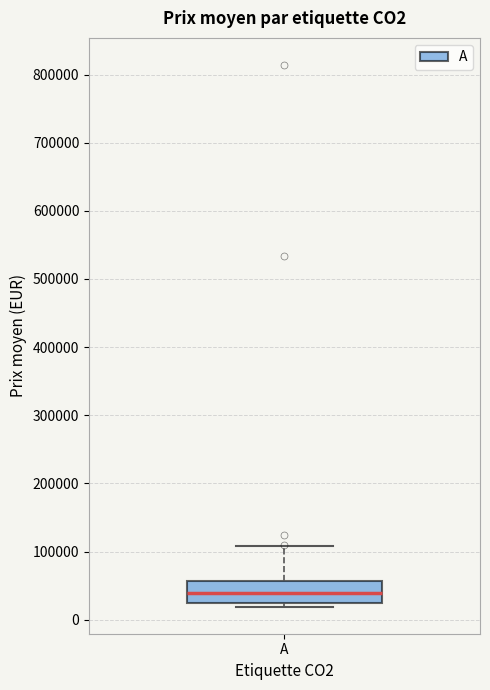

Read this box plot against the y-axis: the position of the median line, the range covered by the box, and the ends of both whiskers. The values are not printed on the chart, so give them approximately, as read against the axis.

median 40000, box 20000 to 60000, whiskers 20000 (just below the box's lower edge) to 110000